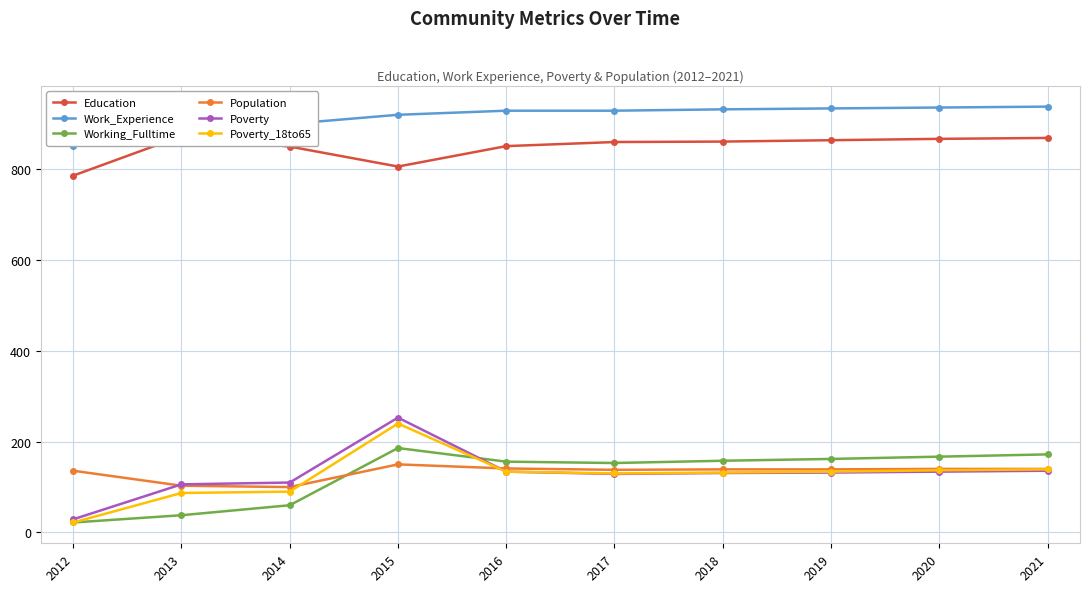

Reading left to right, extract all data points from this chart.

Education: 786	873	850	806	851	860	861	864	867	869
Work_Experience: 852	922	900	920	929	929	932	934	936	938
Working_Fulltime: 22	38	60	186	156	153	158	162	167	172
Population: 136	103	100	150	141	138	139	139	140	140
Poverty: 29	106	110	253	134	129	131	132	134	136
Poverty_18to65: 22	87	90	240	134	130	132	134	137	139